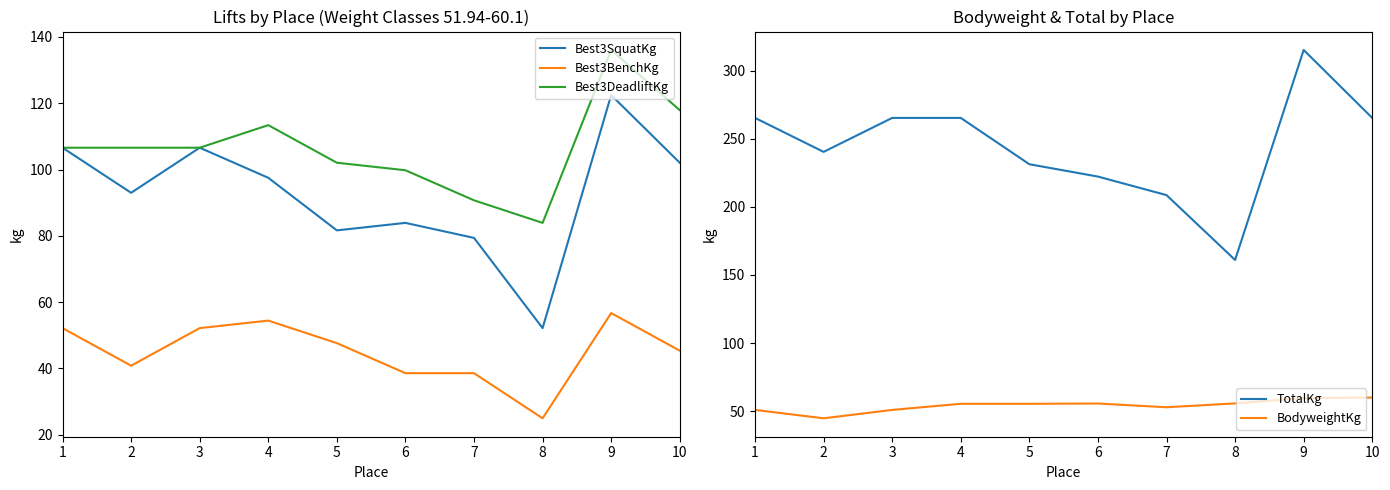

Rank the categories by BodyweightKg value from highest to lowest.

10, 9, 8, 6, 4, 5, 7, 1, 3, 2